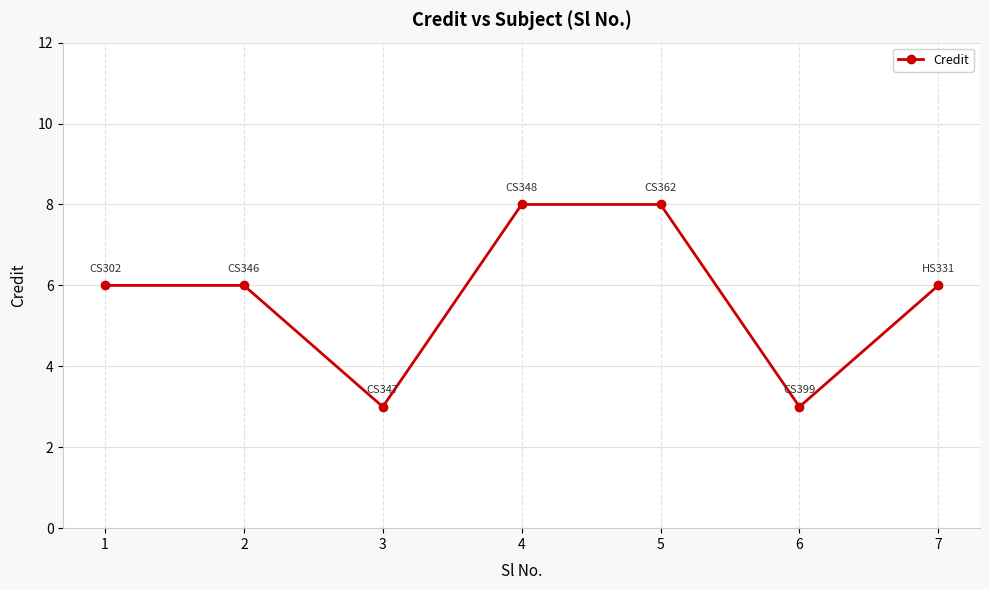

Is it true that the value at 4 is 8?

True